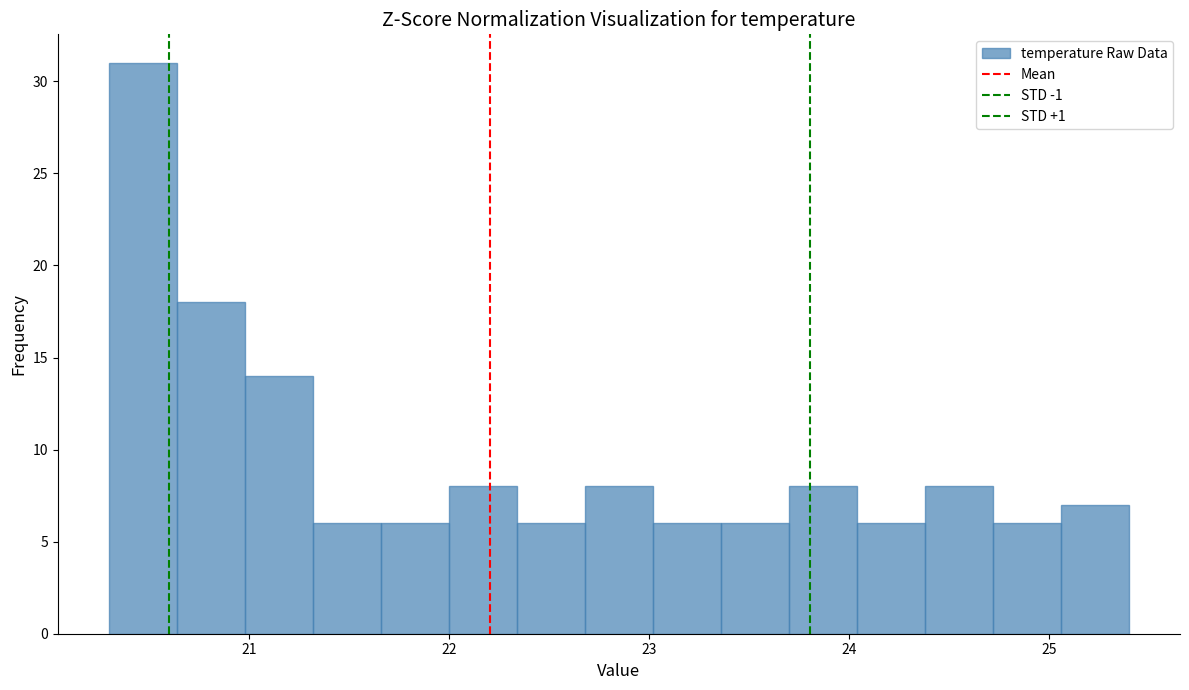

Around what value on the x-axis is the tallest bar? Give the approximate position of its centre, as read against the axis.

20.5